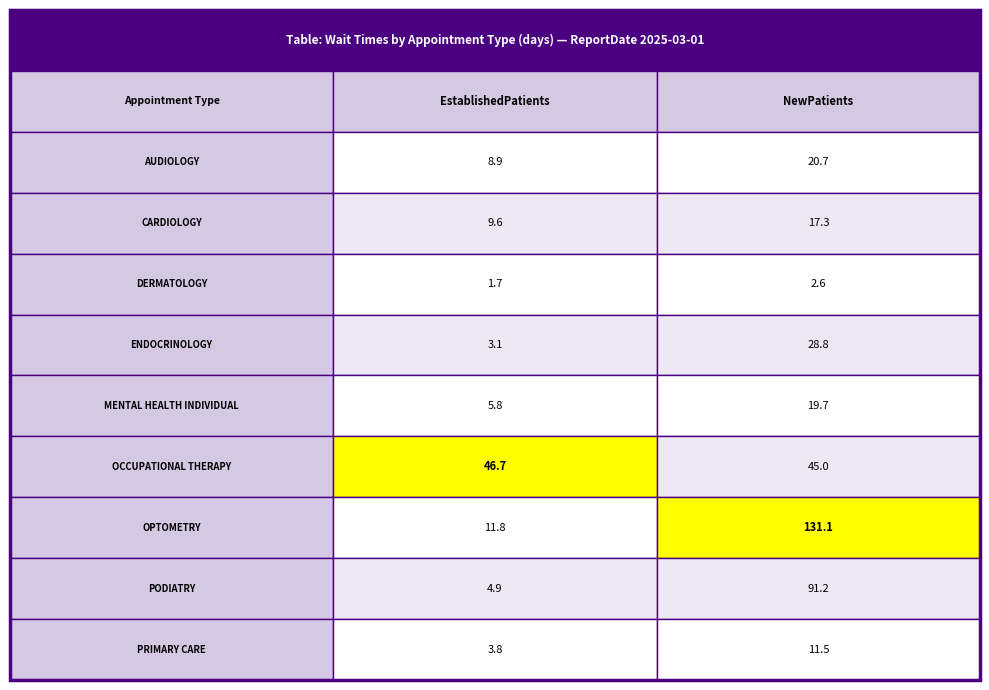

Reading left to right, transcribe all the data shown in this chart.

AUDIOLOGY: AUDIOLOGY=8.9	CARDIOLOGY=20.7
CARDIOLOGY: AUDIOLOGY=9.6	CARDIOLOGY=17.3
DERMATOLOGY: AUDIOLOGY=1.7	CARDIOLOGY=2.6
ENDOCRINOLOGY: AUDIOLOGY=3.1	CARDIOLOGY=28.8
MENTAL HEALTH INDIVIDUAL: AUDIOLOGY=5.8	CARDIOLOGY=19.7
OCCUPATIONAL THERAPY: AUDIOLOGY=46.7	CARDIOLOGY=45.0
OPTOMETRY: AUDIOLOGY=11.8	CARDIOLOGY=131.1
PODIATRY: AUDIOLOGY=4.9	CARDIOLOGY=91.2
PRIMARY CARE: AUDIOLOGY=3.8	CARDIOLOGY=11.5